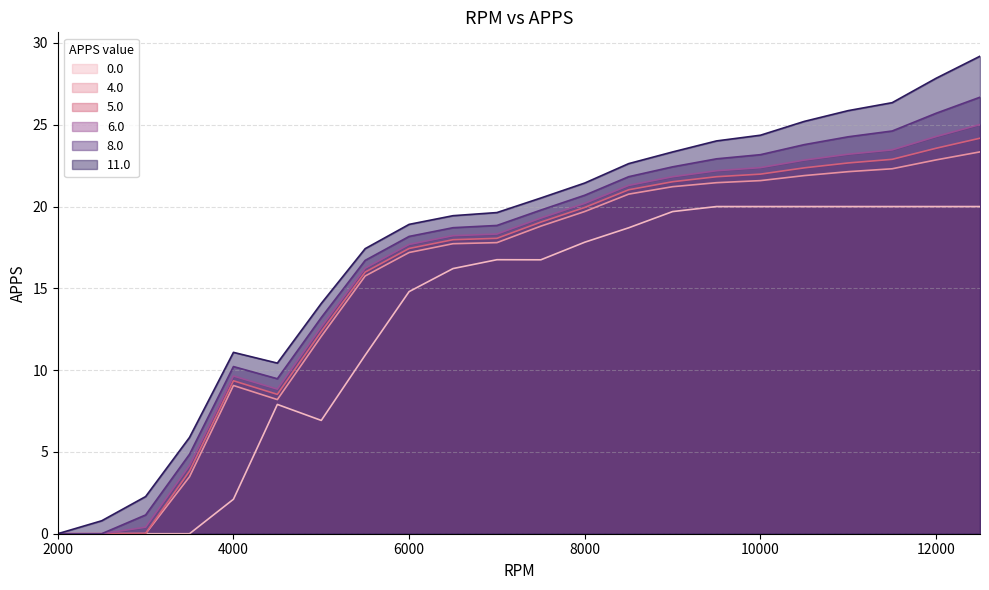

Which series has the widest spread of values?

11.0